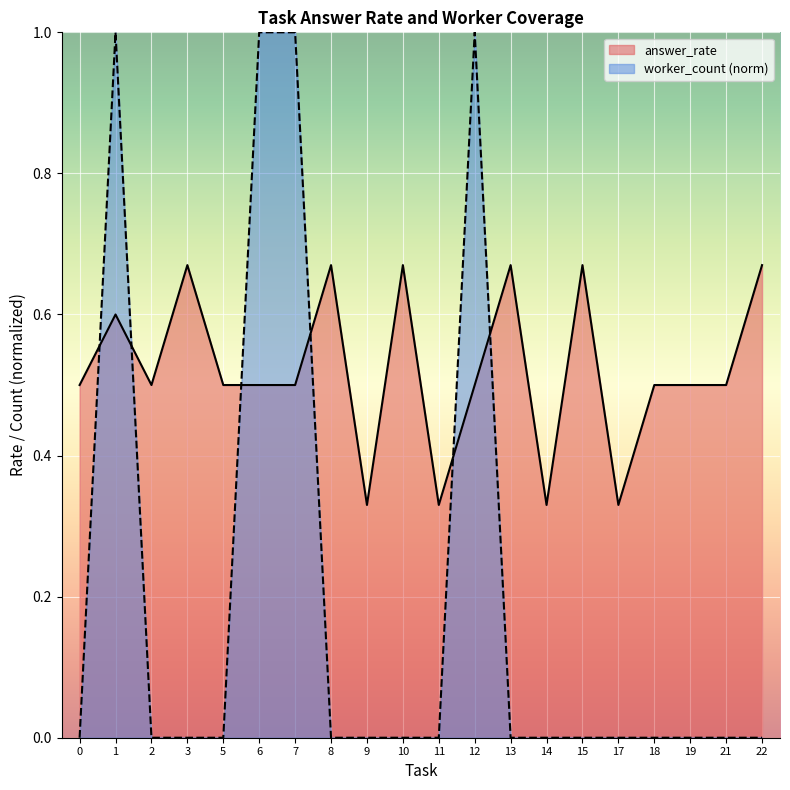

Reading left to right, what are all the values shown in this chart?

answer_rate: 0.5	0.6	0.5	0.7	0.5	0.5	0.5	0.7	0.3	0.7	0.3	0.5	0.7	0.3	0.7	0.3	0.5	0.5	0.5	0.7
worker_count: 0.0	1.0	0.0	0.0	0.0	1.0	1.0	0.0	0.0	0.0	0.0	1.0	0.0	0.0	0.0	0.0	0.0	0.0	0.0	0.0